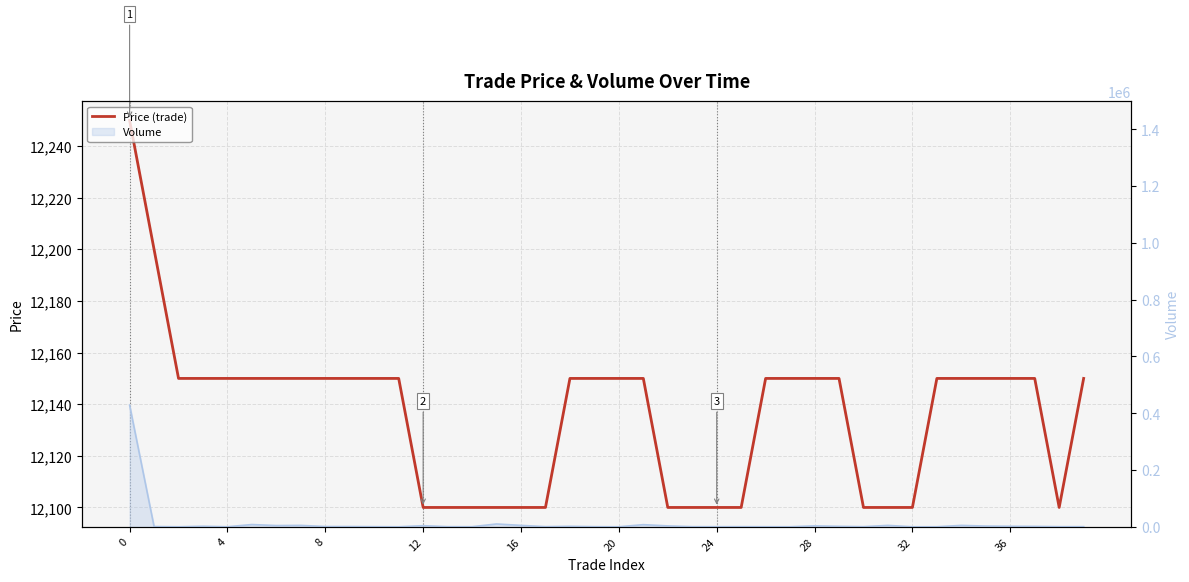

Count the number of categories in the chart.

40